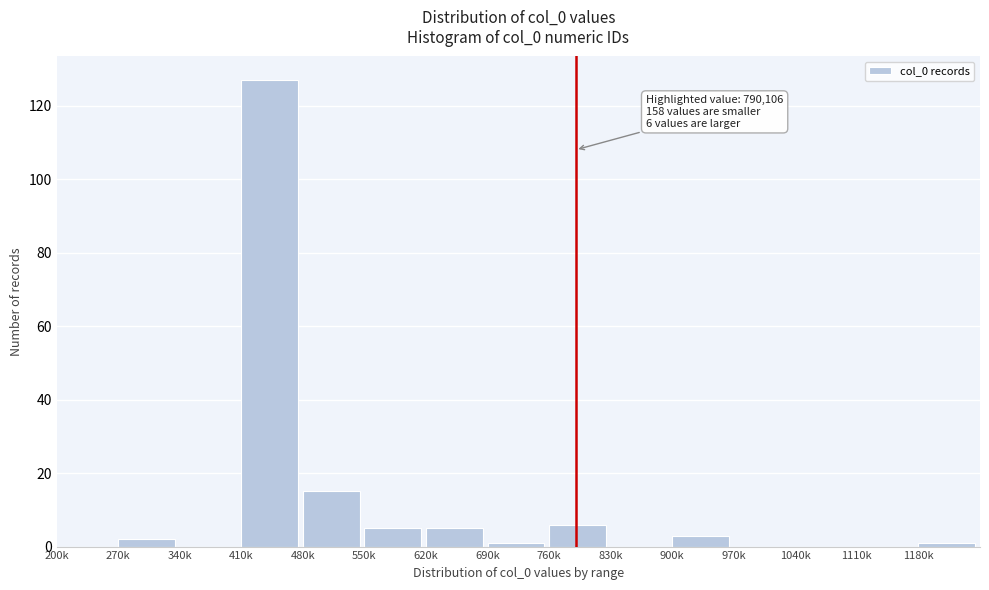

Reading right to left, what are all the values shown in this chart?

1180k=1	1110k=0	1040k=0	970k=0	900k=3	830k=0	760k=6	690k=1	620k=5	550k=5	480k=15	410k=127	340k=0	270k=2	200k=0